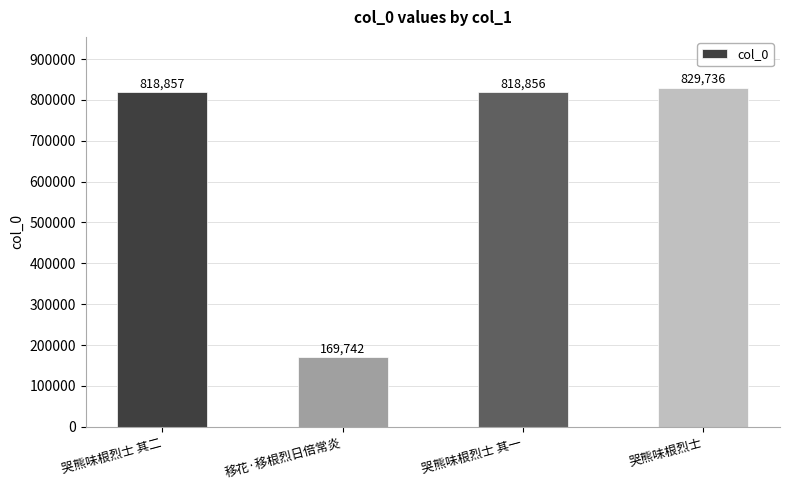

Rank the categories by value from highest to lowest.

哭熊味根烈士, 哭熊味根烈士 其二, 哭熊味根烈士 其一, 移花·移根烈日倍常炎